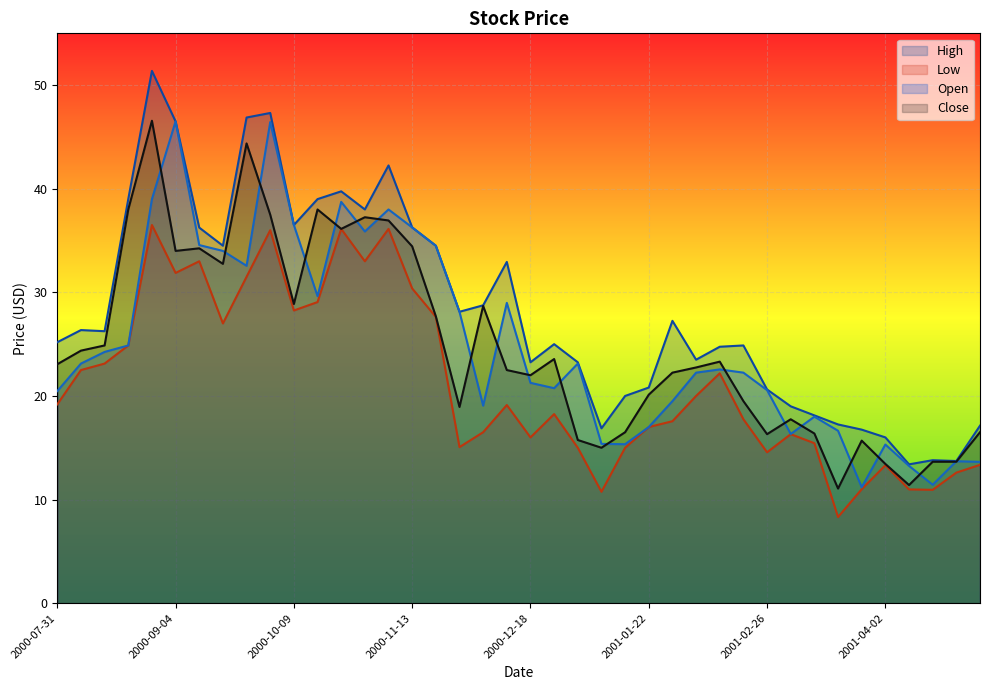

Which label corresponds to the smallest value in the chart?

2001-03-19